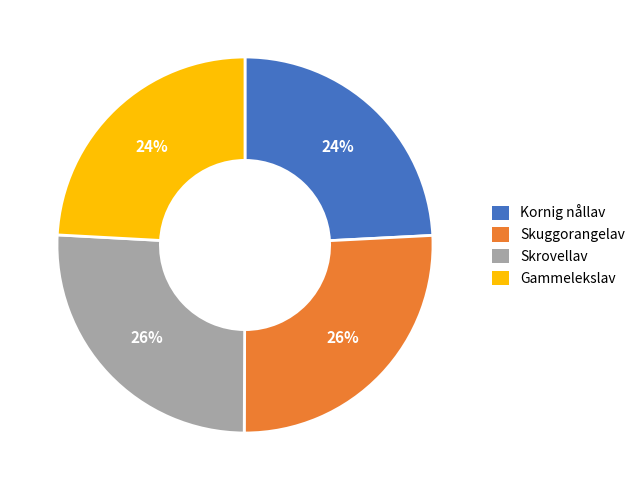

Is there a majority slice in this chart?

No